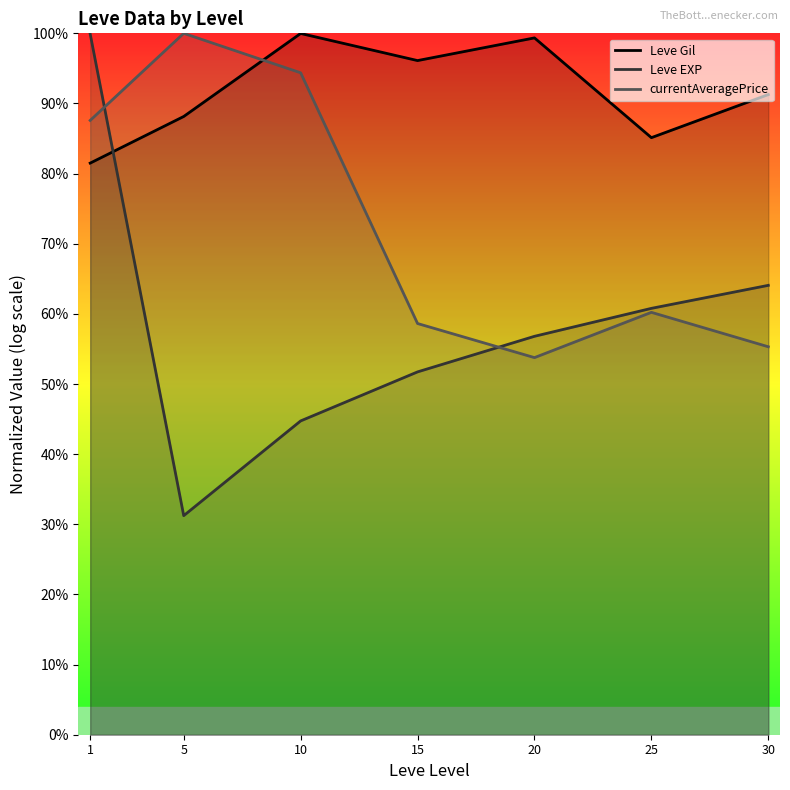

List the series in order of their peak value, highest first.

currentAveragePrice, Leve Gil, Leve EXP